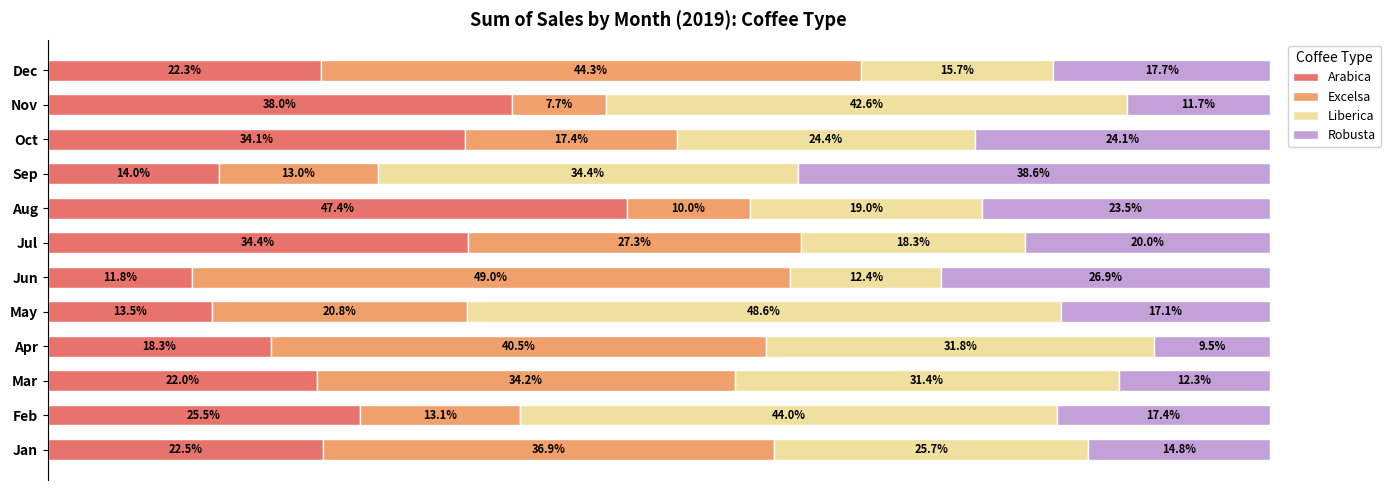

Where is Arabica nearest to the value 29?

Feb